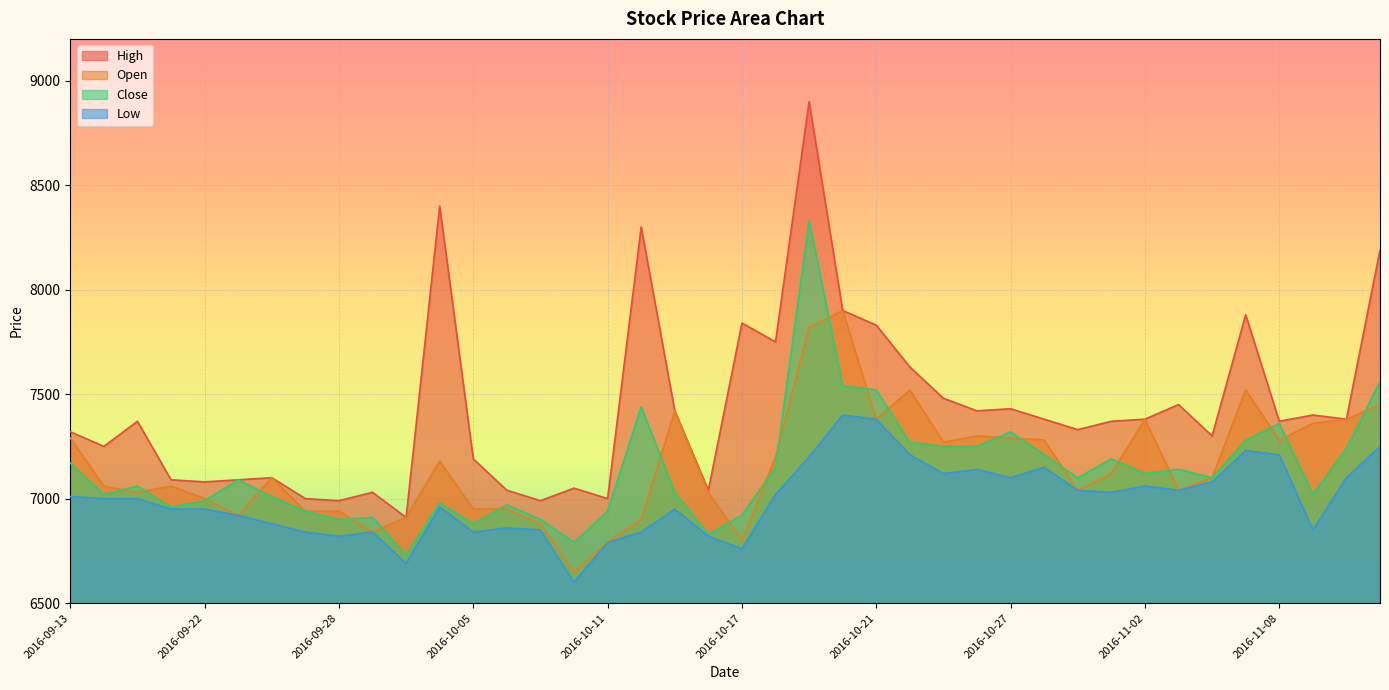

At which category is the sum across all series the highest?

2016-10-19